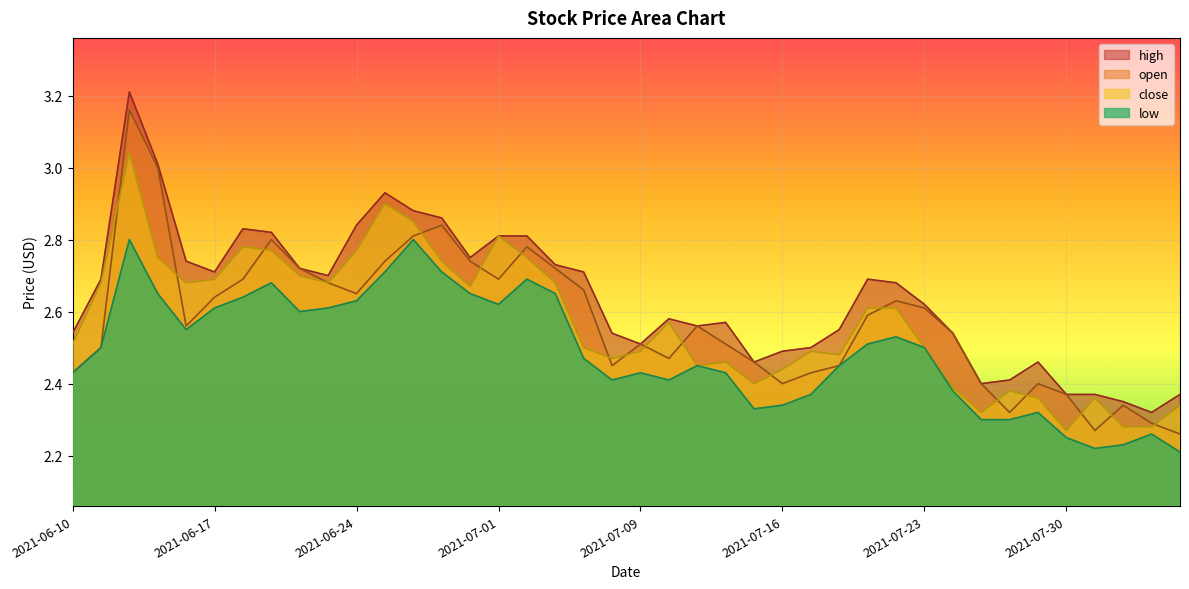

Which label corresponds to the smallest value in the chart?

2021-08-05